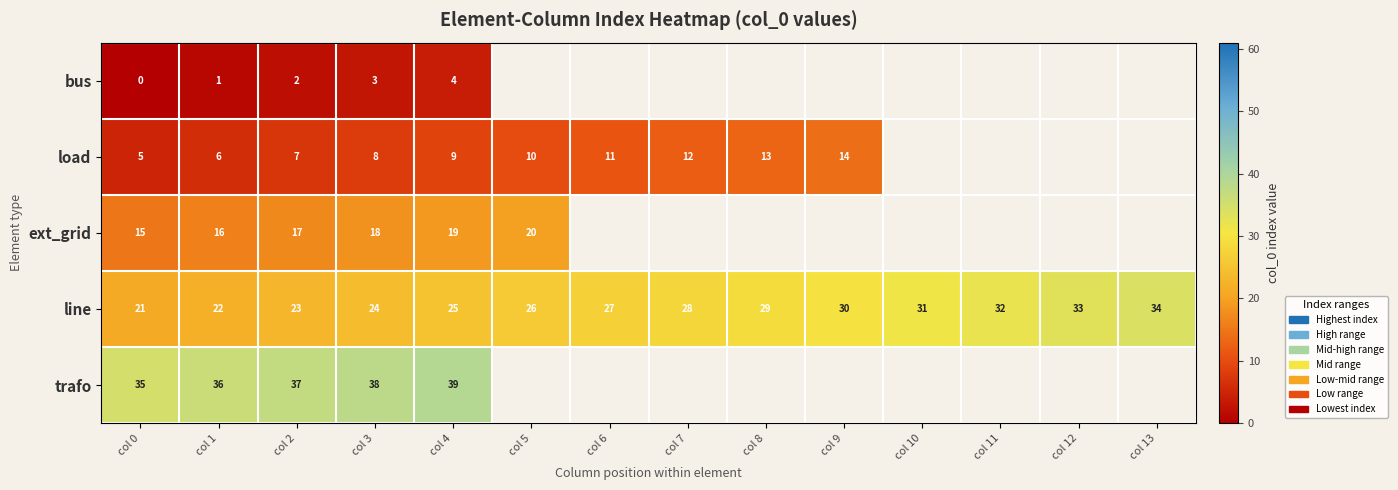

Is the value of bus at col 1 greater than the value of load at col 1?

No